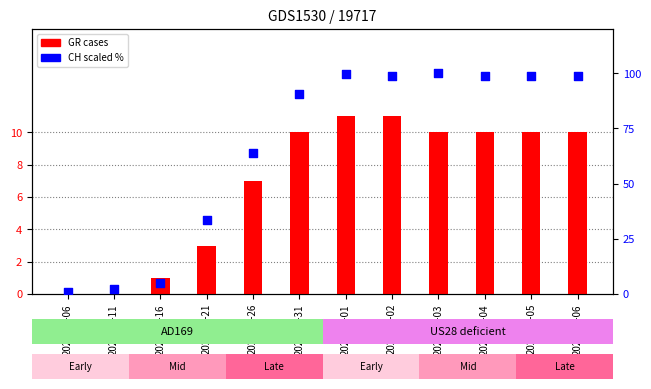

Which series contains the lowest Y value?

GR (cases)